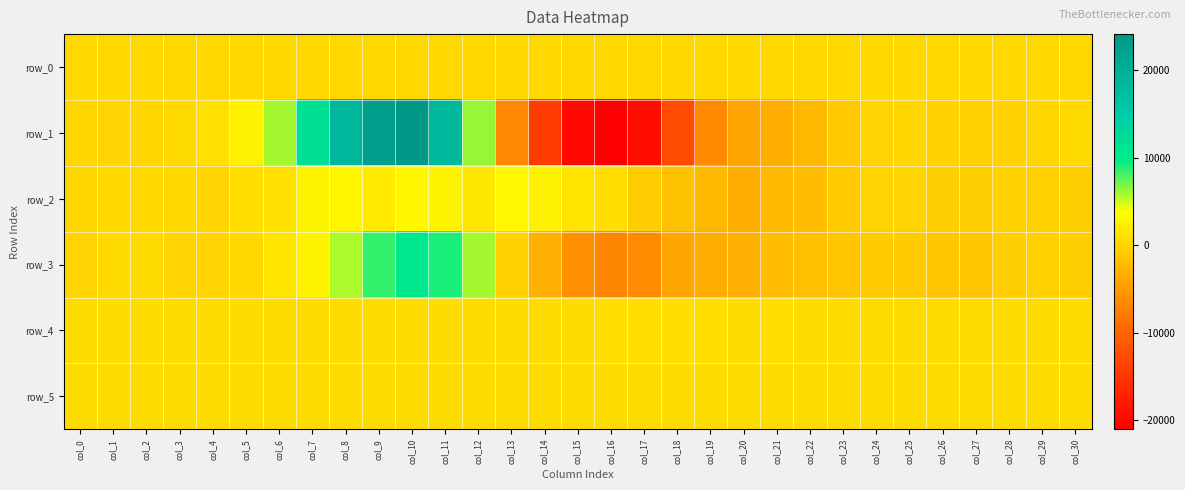

Rank the series by their maximum value, from lowest to highest.

row_0, row_5, row_4, row_2, row_3, row_1